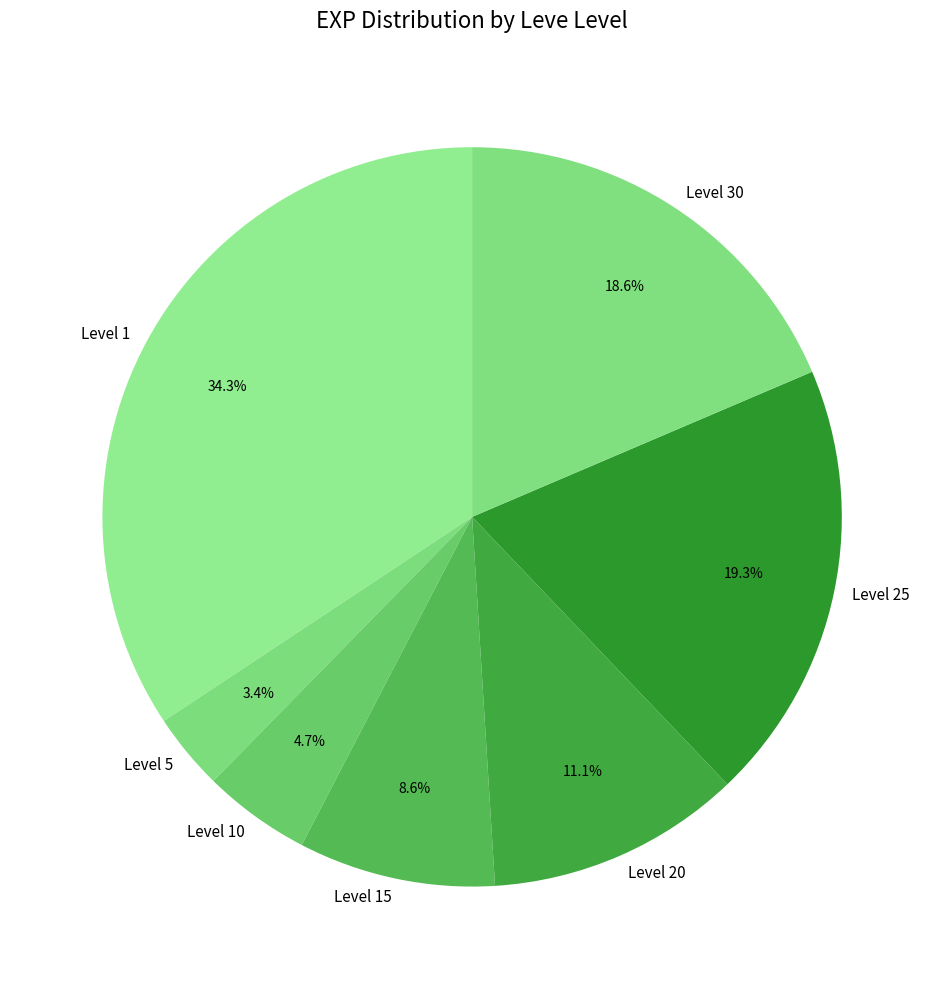

What is the ratio of the value at Level 25 to the value at Level 15?

2.2